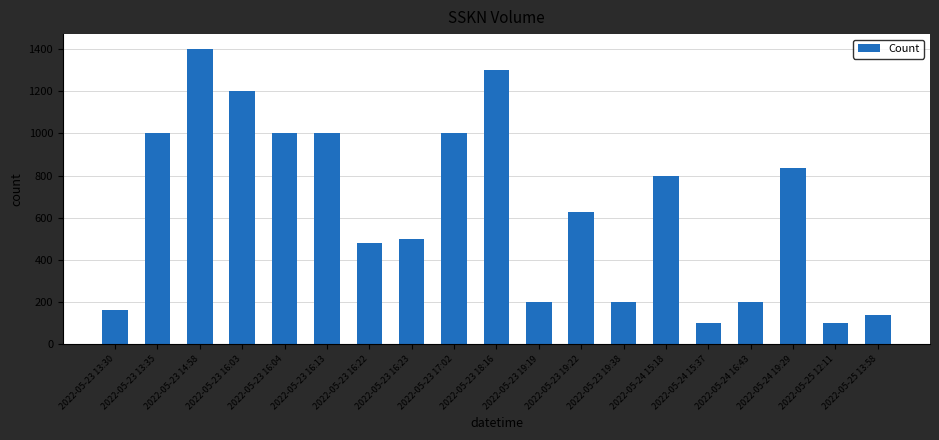

Are the bars horizontal?

No